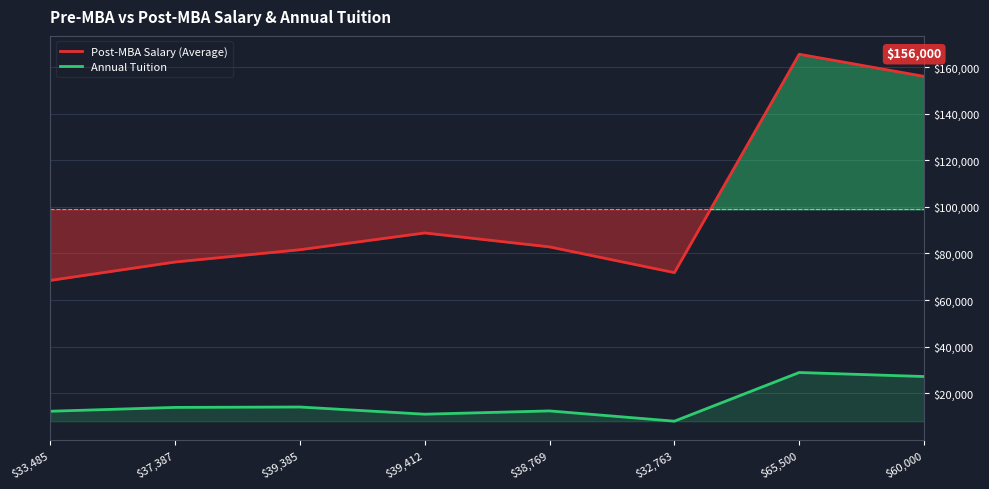

At which category does Post-MBA Salary (Average) reach its first local peak?

$39,412